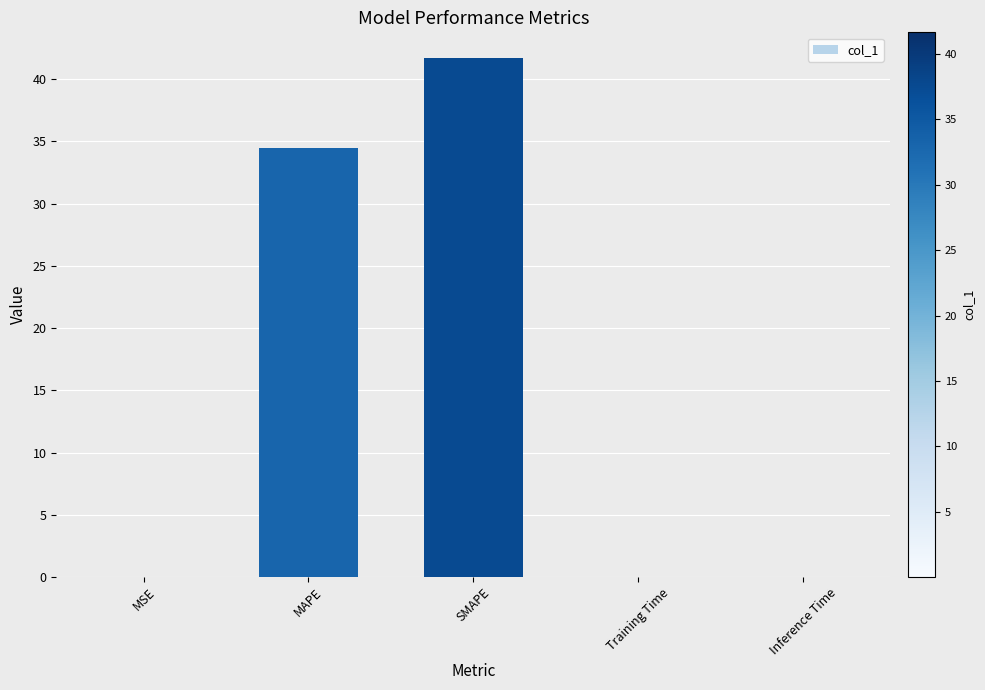

What is the greatest value displayed?

41.7